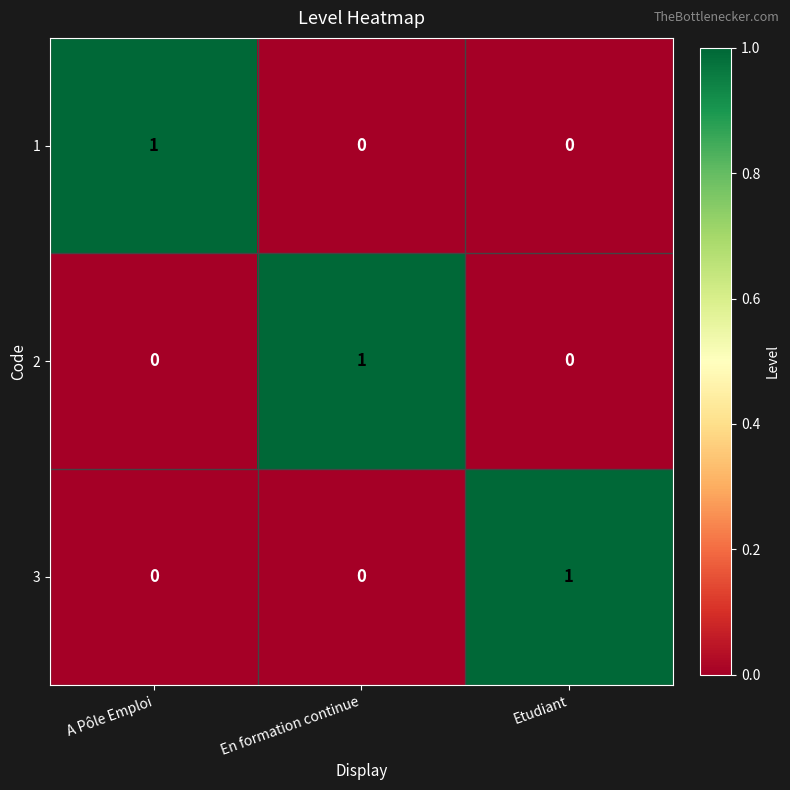

Is the value of 1 at Etudiant greater than the value of 3 at Etudiant?

No